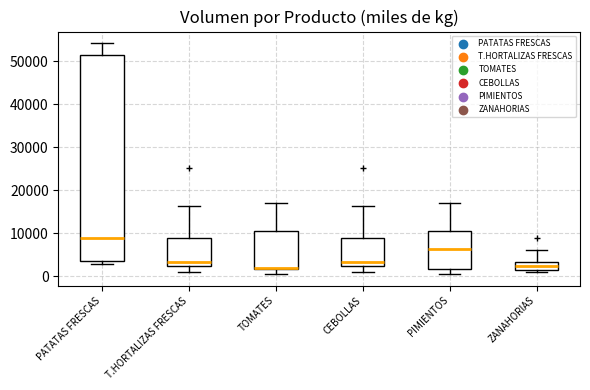

Which box has the highest median line?

PATATAS FRESCAS